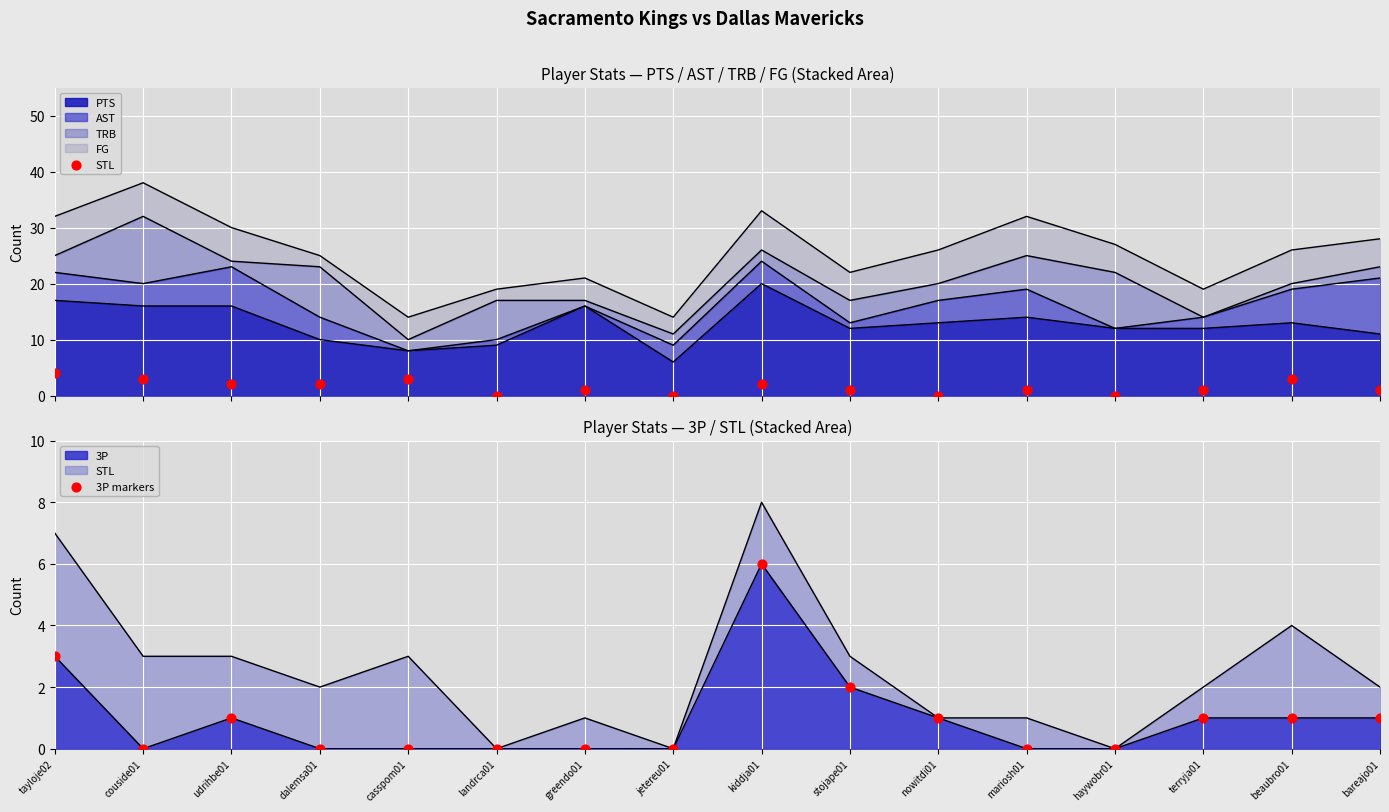

Which series reaches the maximum Y coordinate?

3P markers